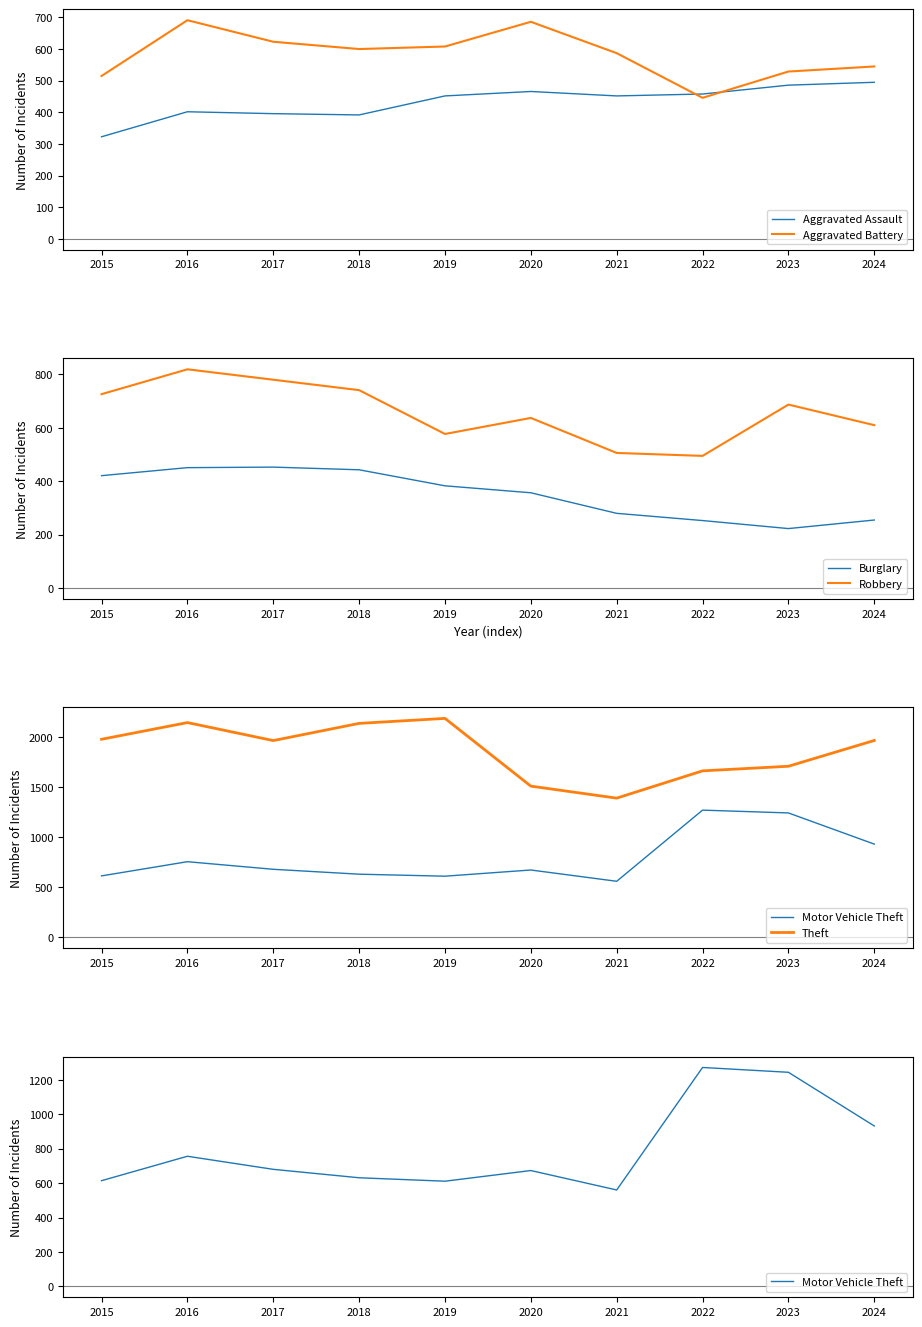

Is it true that Aggravated Assault equals 452 at 2019?

True